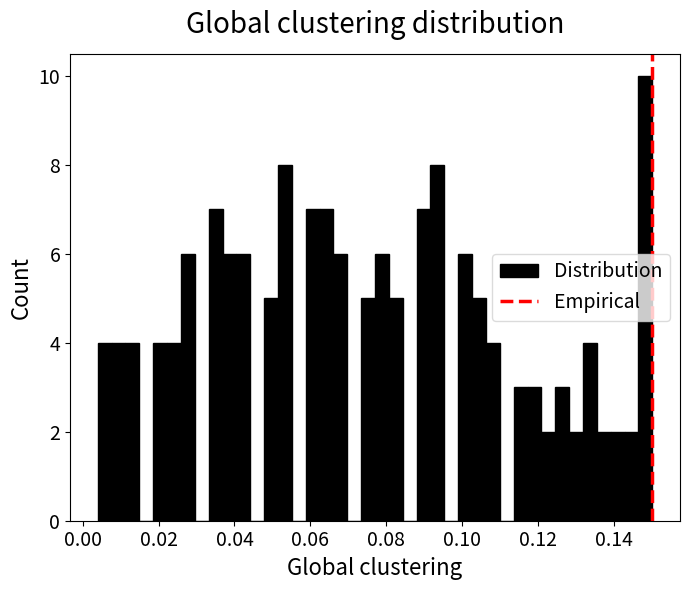

Read against the x-axis, roughly where is the centre of the tallest bar?

0.148